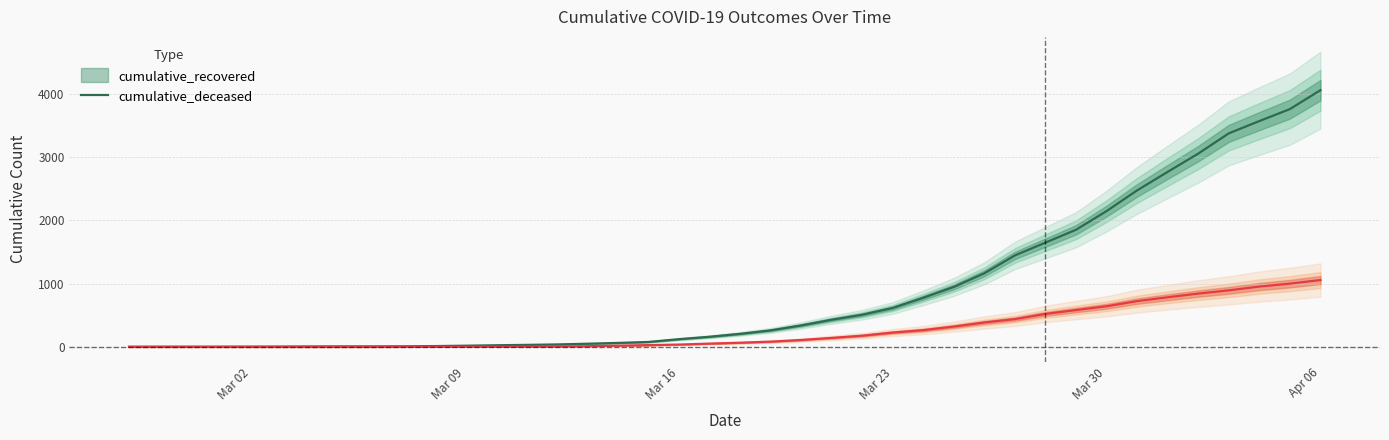

Is it true that cumulative_deceased equals 321 at 2020-03-25?

True